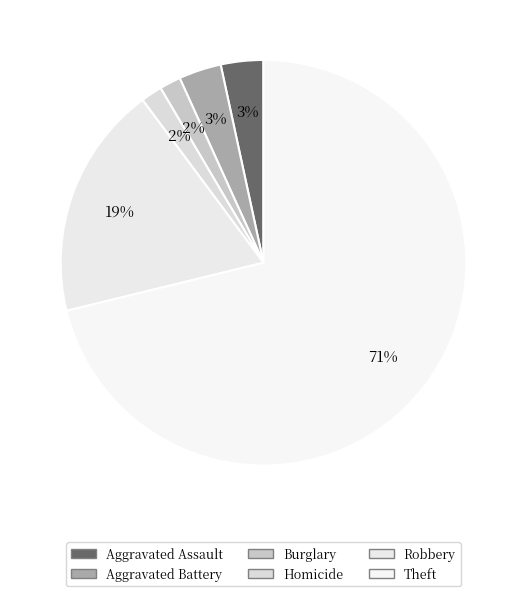

How many slices are in this pie chart?

6